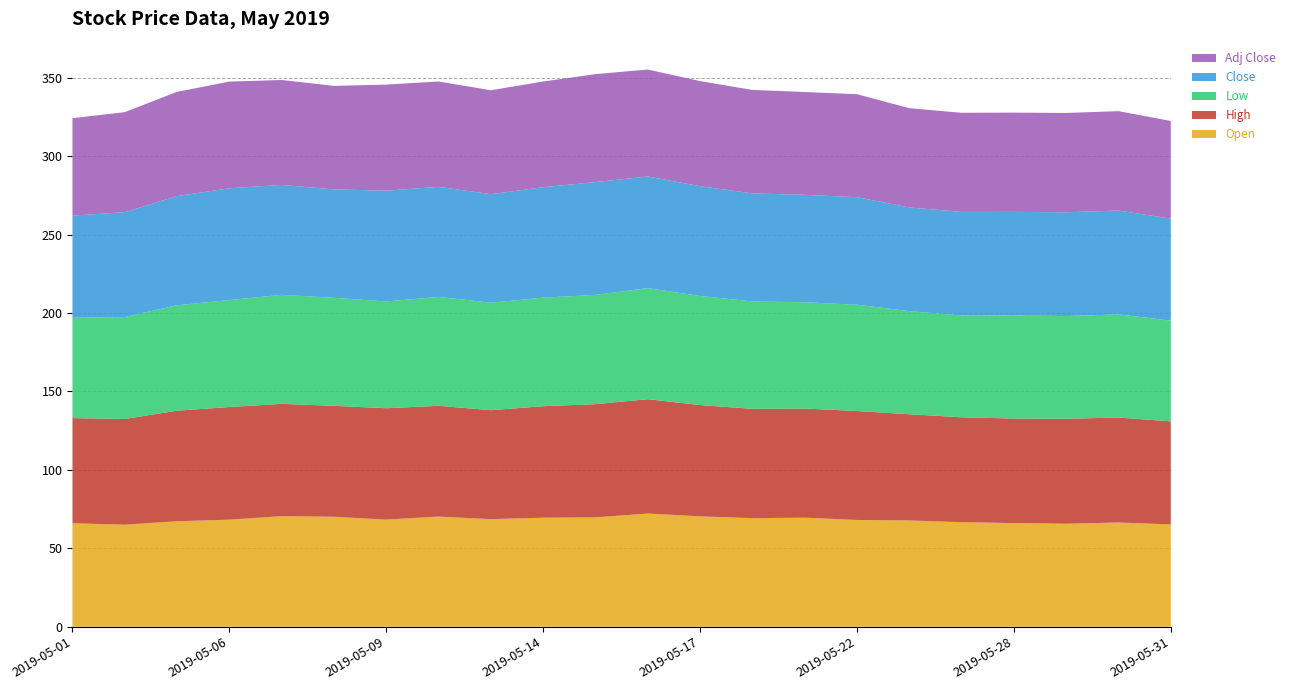

Reading left to right, extract all data points from this chart.

Open: 66.0	65.0	67.2	68.3	70.5	70.1	68.3	70.2	68.6	69.5	69.7	72.2	70.4	69.2	69.5	68.1	67.7	66.7	66.1	65.7	66.5	65.2
High: 67.1	67.4	70.5	71.8	71.6	70.7	71.0	70.6	69.5	71.1	72.2	72.9	71.0	69.7	69.6	69.5	67.7	66.9	66.7	66.9	66.9	65.8
Low: 64.0	65.0	67.2	68.2	69.5	68.9	68.1	69.5	68.5	69.2	69.7	70.8	69.6	68.5	67.8	67.8	65.7	64.9	65.7	65.5	65.8	64.2
Close: 65.1	66.8	69.6	71.3	70.1	69.1	70.7	70.2	69.2	70.4	71.9	71.2	70.0	68.9	68.5	68.6	66.1	66.0	66.1	66.2	66.2	65.0
Adj Close: 62.1	63.8	66.5	68.0	66.9	66.0	67.6	67.2	66.2	67.4	68.8	68.2	67.0	66.0	65.6	65.7	63.3	63.2	63.3	63.3	63.4	62.3